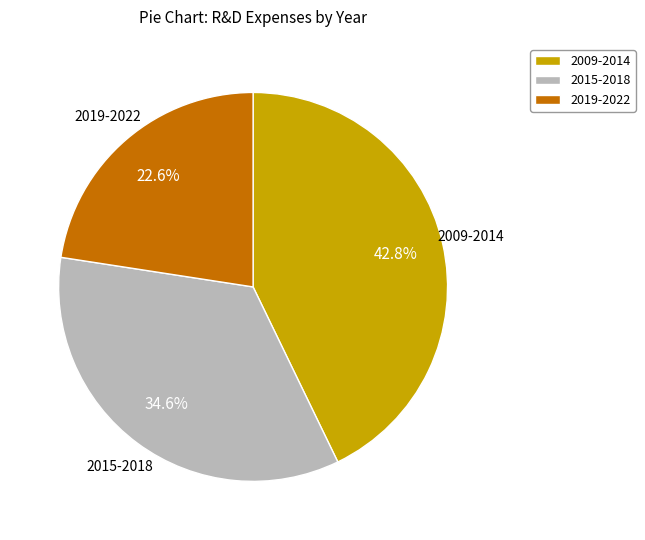

Is 2019-2022 the majority of the pie?

No